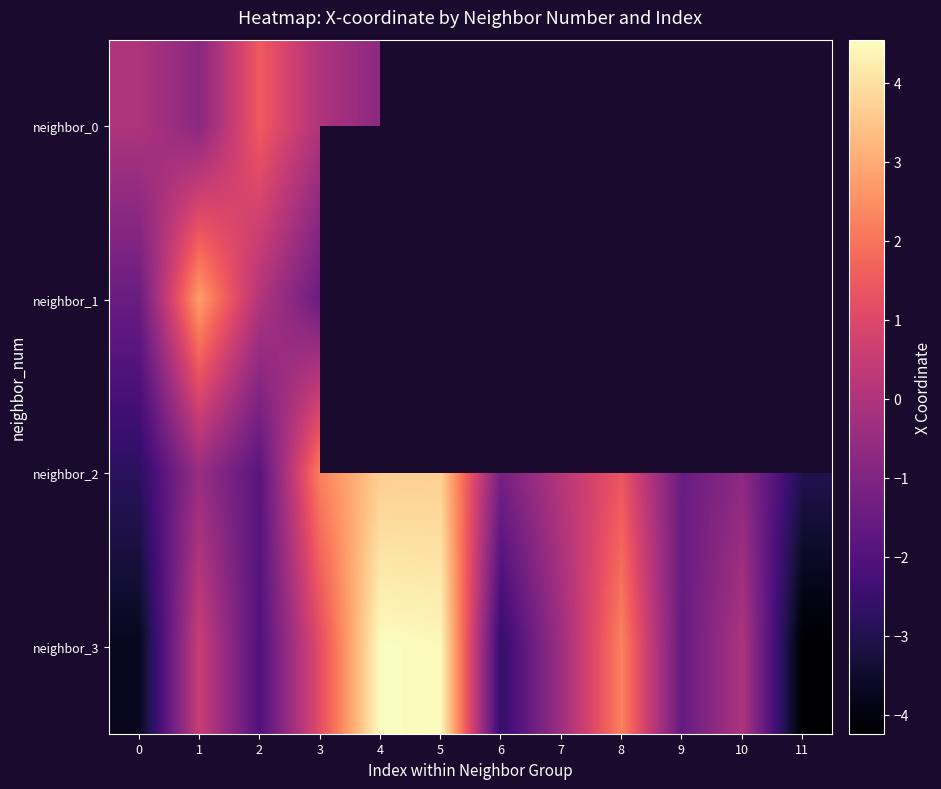

The neighbor_3 series shows 0.7 at 3. True or false?

False